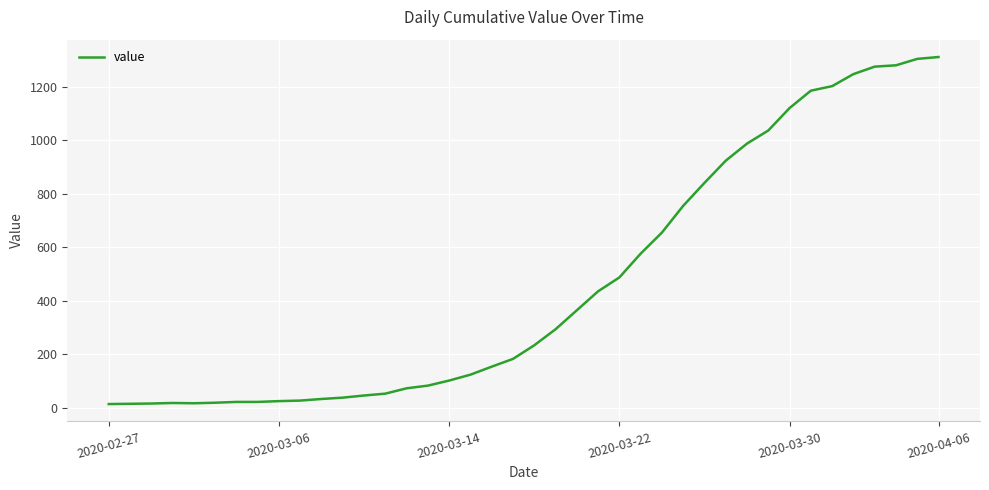

Does the chart have visible grid lines?

Yes